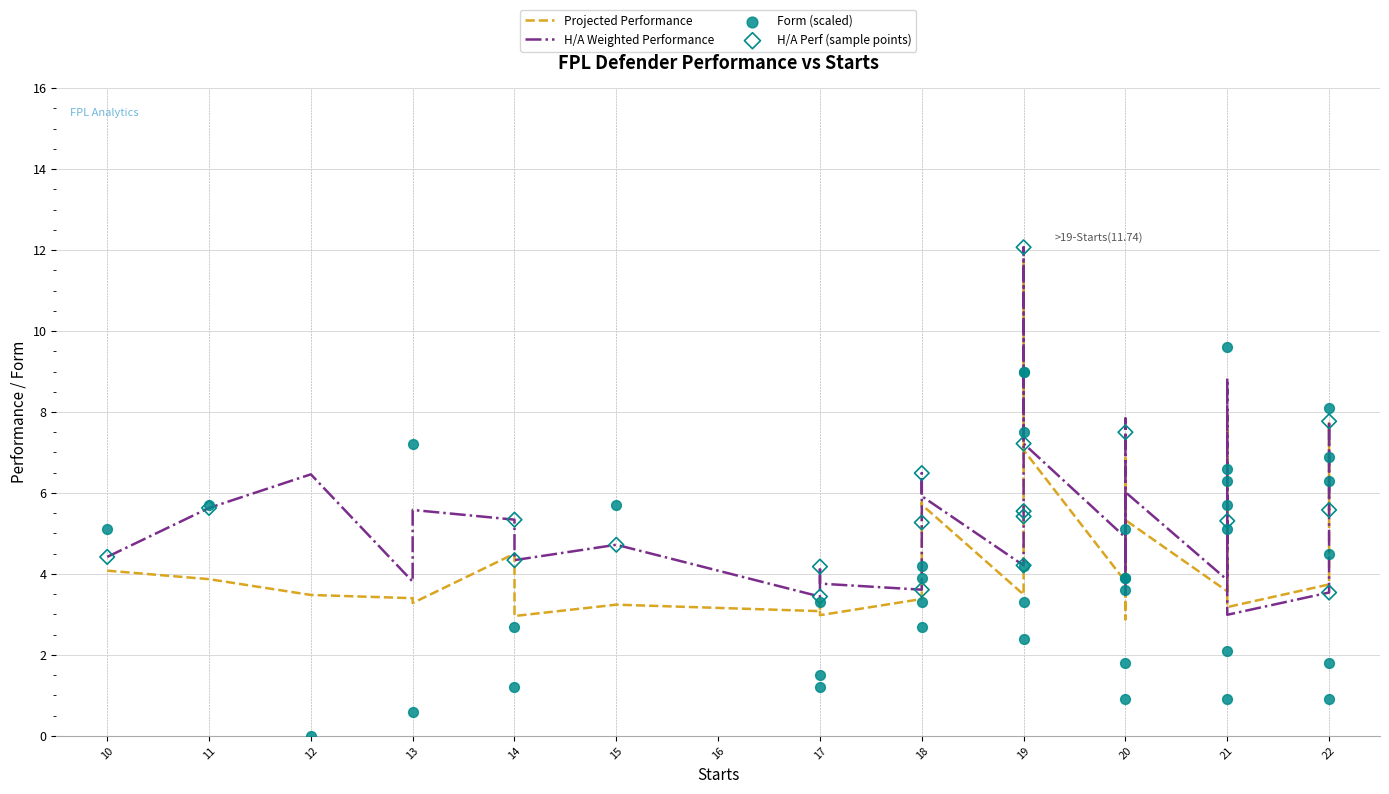

Is the value of Projected Performance at 19 greater than the value of Form at 19?

Yes